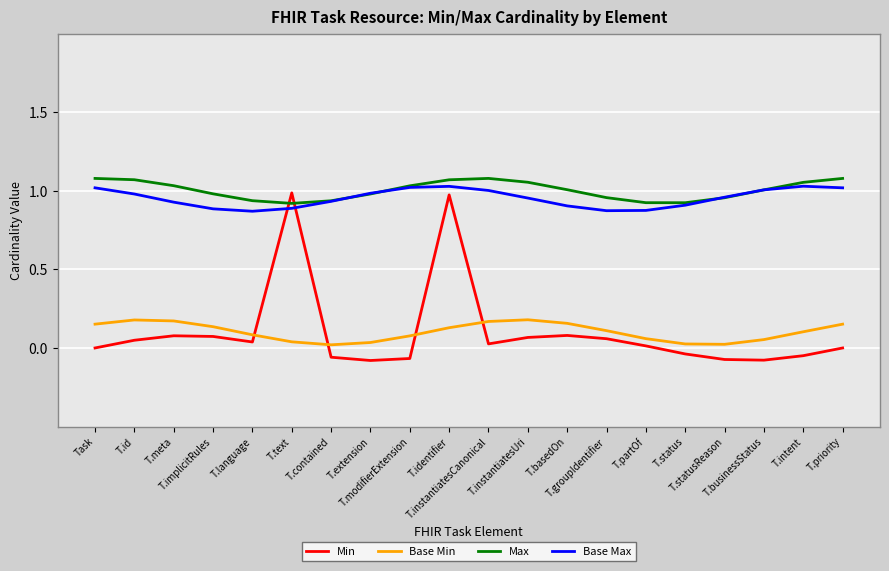

True or false: Base Min and Base Max intersect in this chart.

False